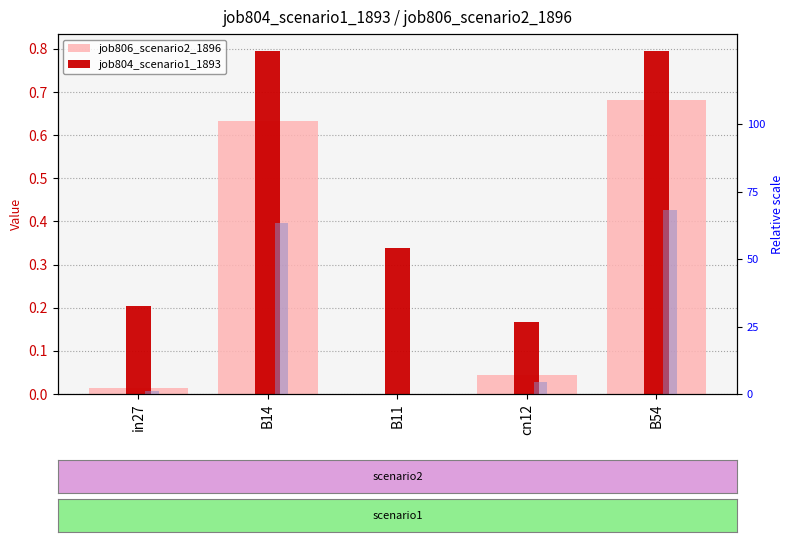

List the labels in order of job806_scenario2_1896 value, largest first.

B54, B14, cn12, in27, B11